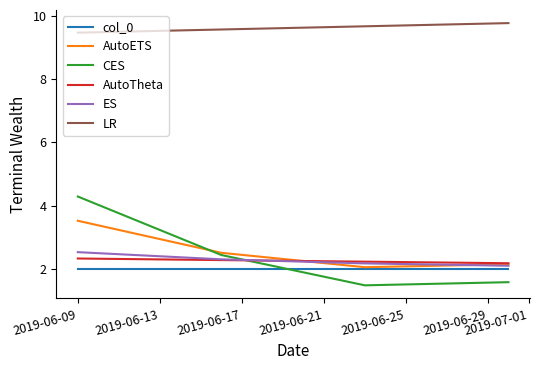

Which series has the largest total across all categories?

LR